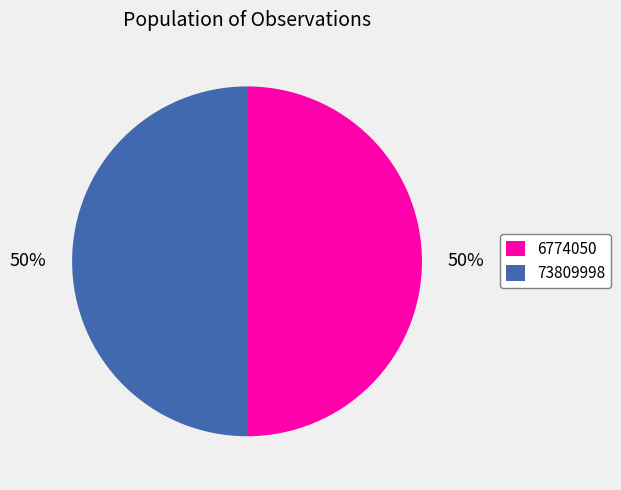

How many slices are in this pie chart?

2